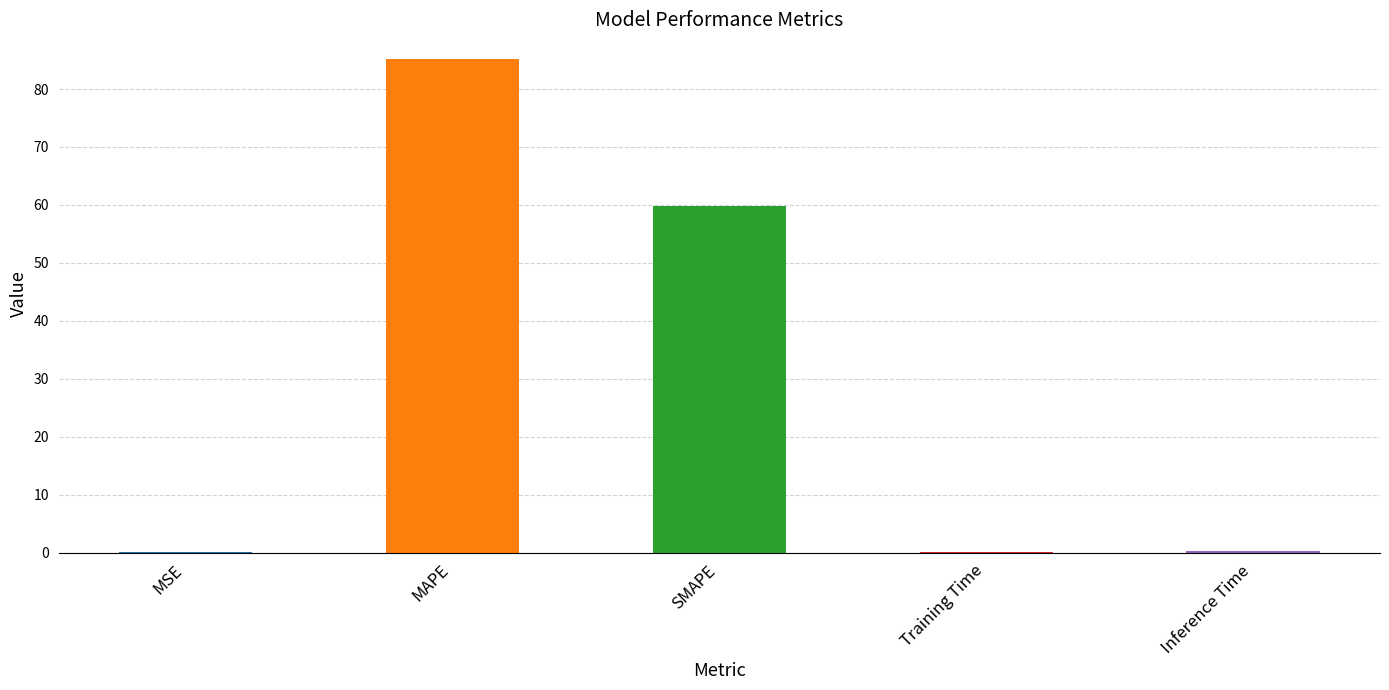

Is it true that the value at MAPE is 85.2?

True